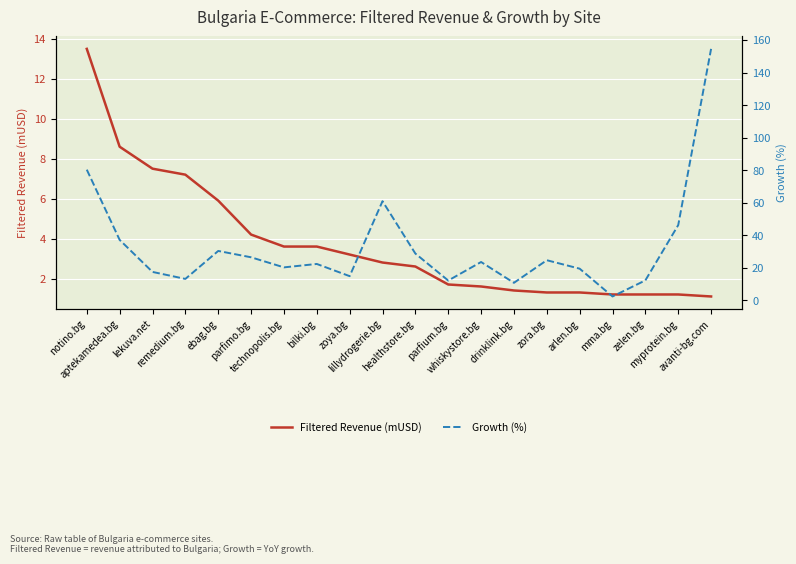

What is the maximum value for Growth (%)?

154.6